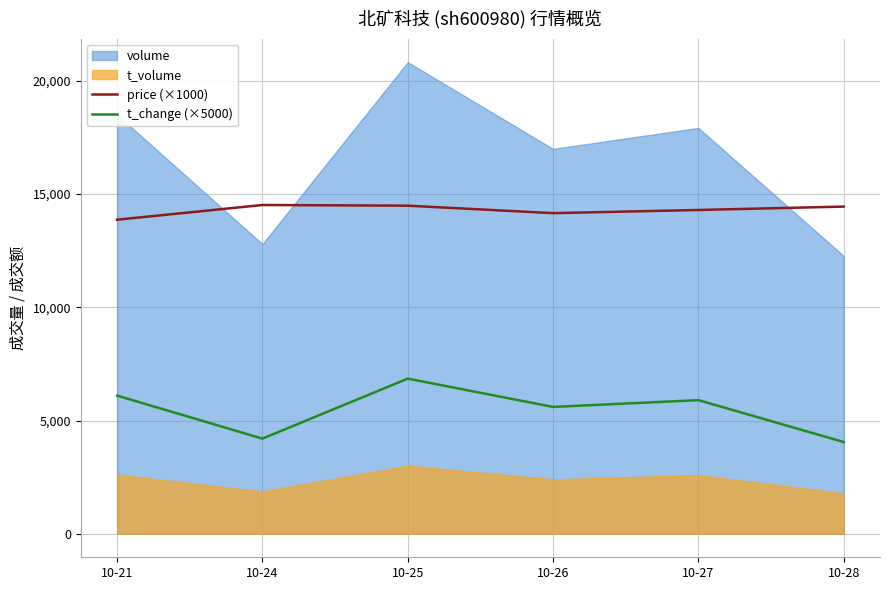

Rank the categories by t_change (×5000) value from highest to lowest.

10-25, 10-21, 10-27, 10-26, 10-24, 10-28